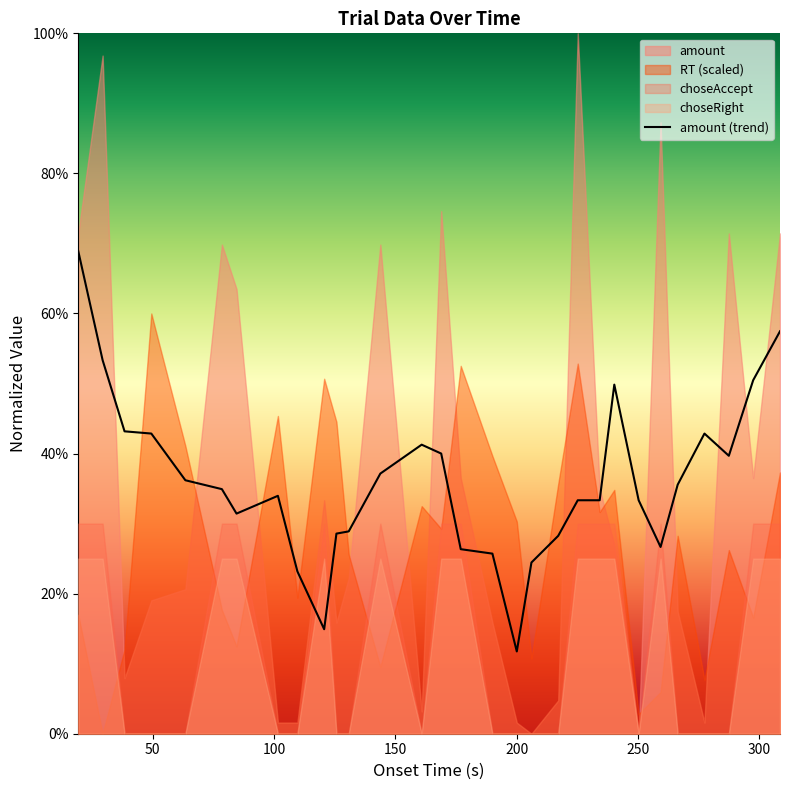

What is the maximum value for amount (trend)?

68.9